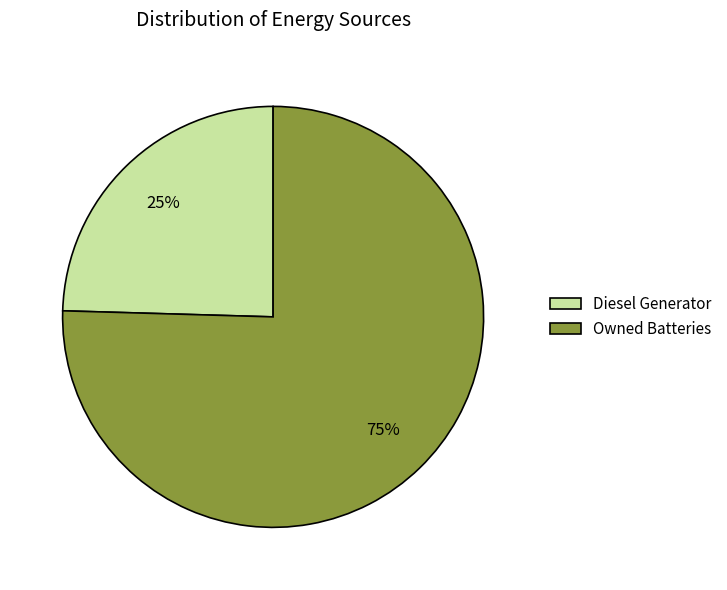

What is the smallest slice in the pie chart?

Diesel Generator